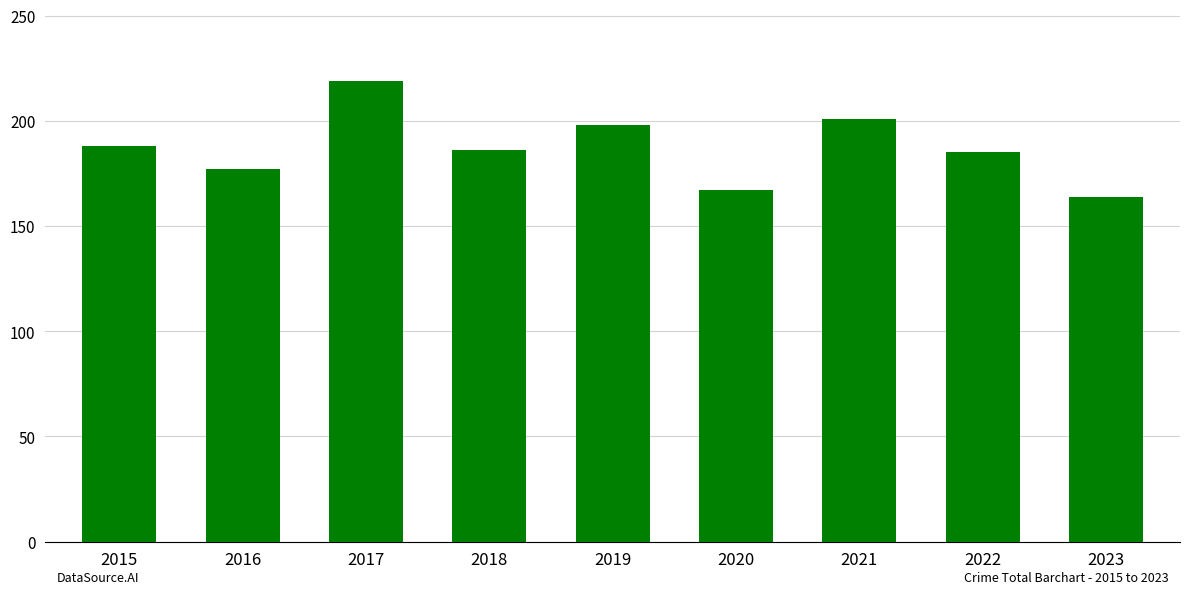

Is it true that the value at 2015 is 42?

False